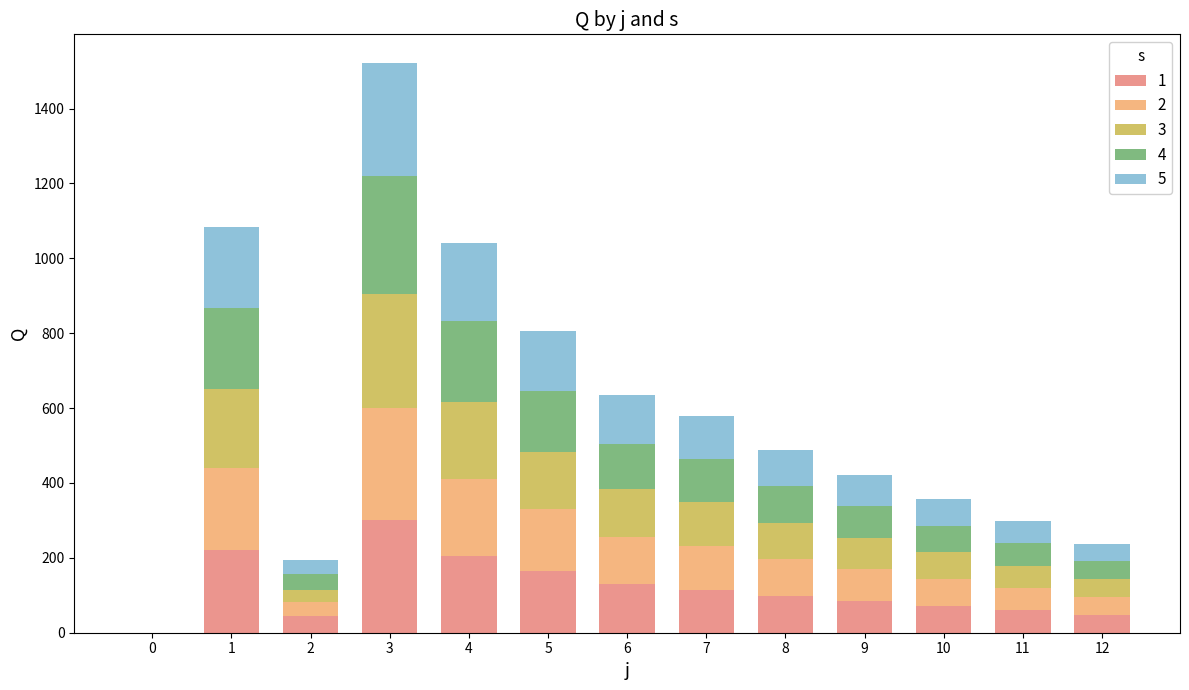

What is the total value across all series at 5?

804.6